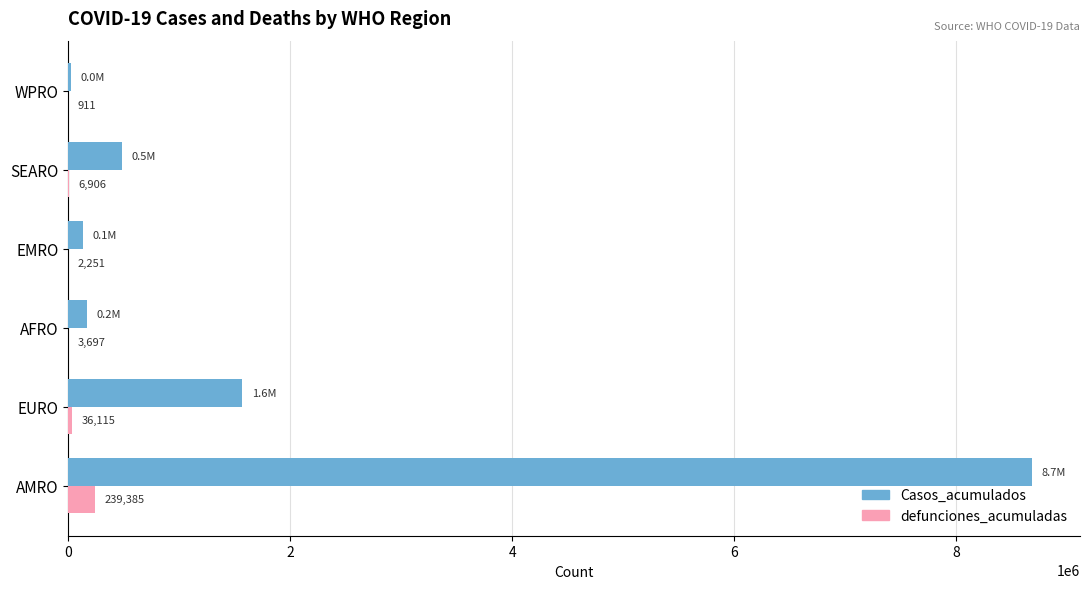

Is the value of defunciones_acumuladas at WPRO greater than the value of Casos_acumulados at AMRO?

No